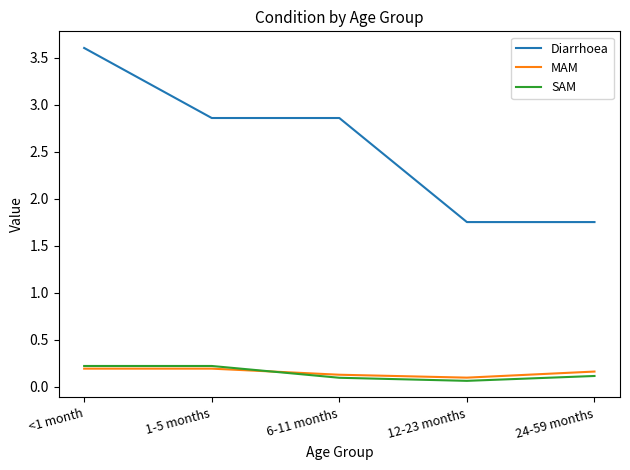

What is the sum of all Diarrhoea values?

12.8